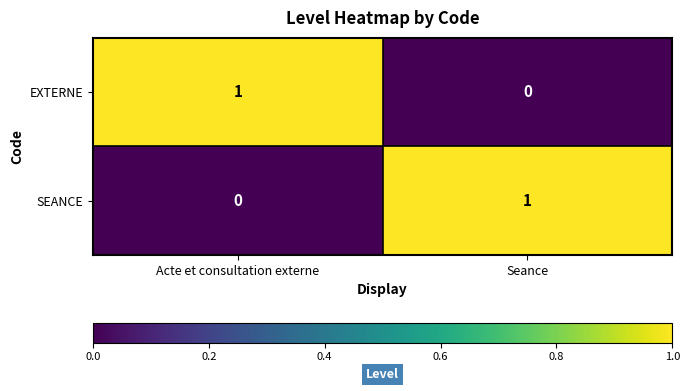

Reading left to right, transcribe all the data shown in this chart.

EXTERNE: 1	0
SEANCE: 0	1